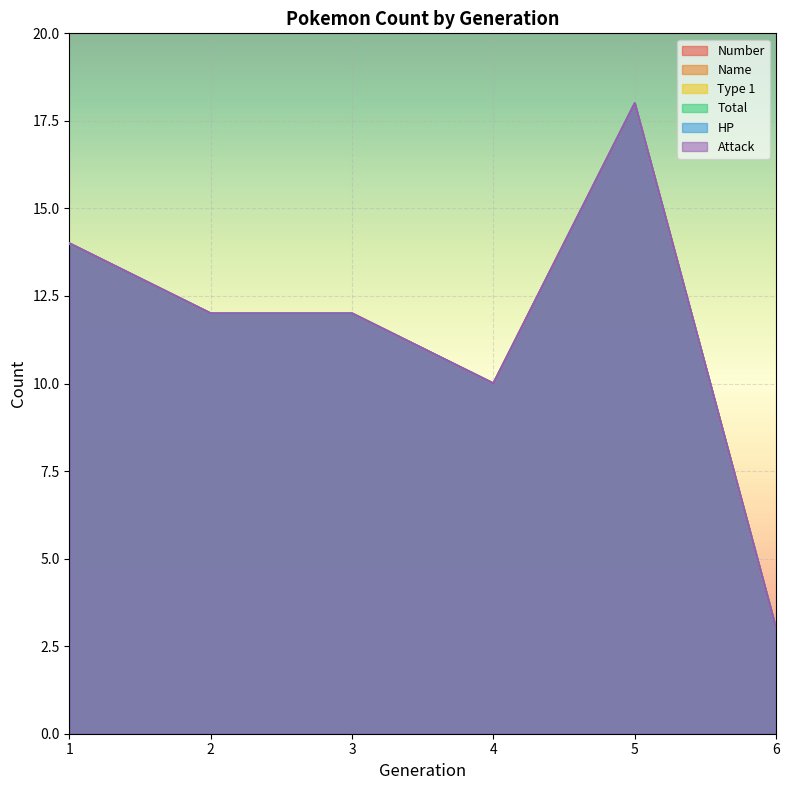

How many data points does each series have?

6